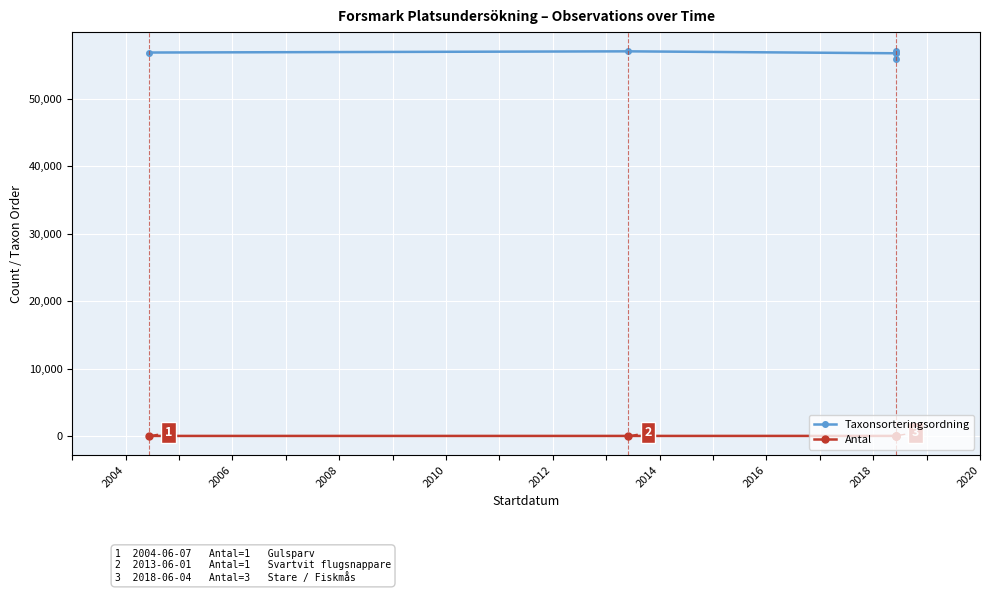

What is the difference between the maximum and minimum values in the Taxonsorteringsordning series?

1083